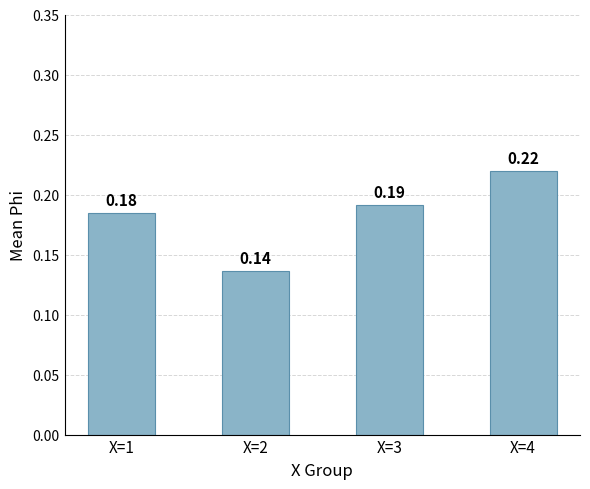

What is the sum of all values?

0.7